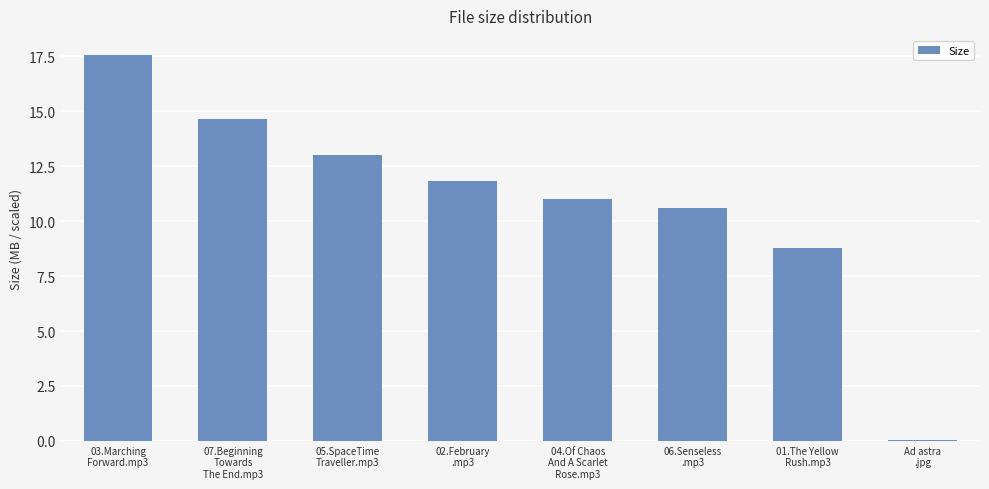

Reading left to right, list all the values displayed in this chart.

17.6	14.7	13.0	11.8	11.0	10.6	8.8	0.1